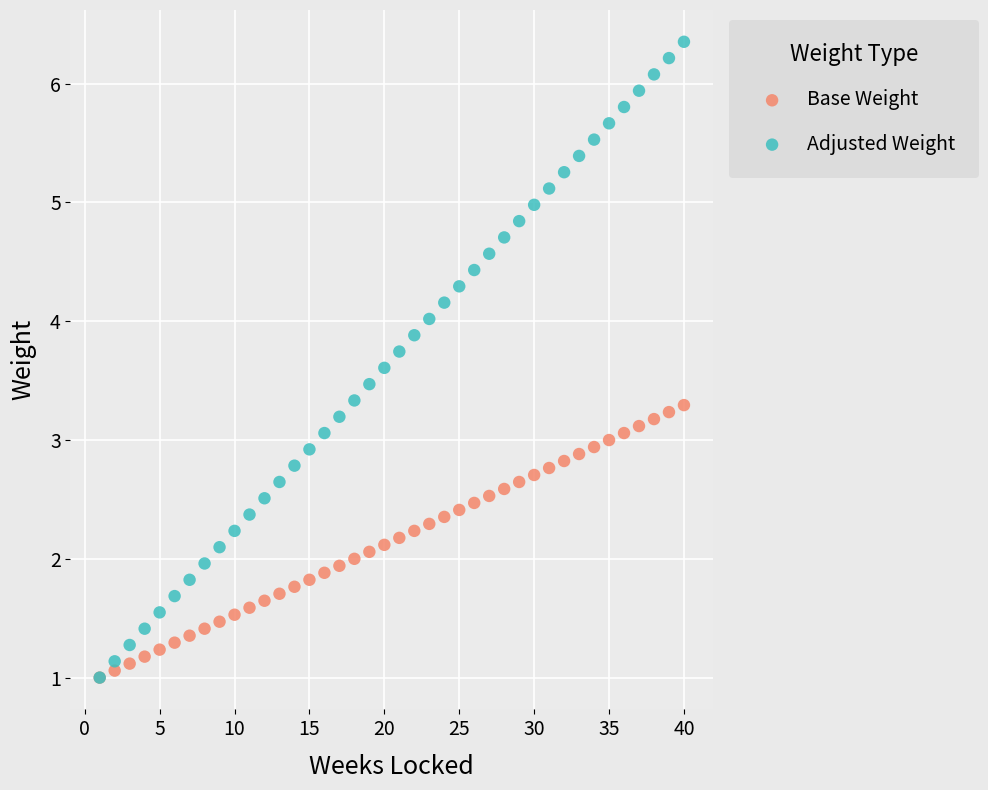

Which series reaches the maximum Y coordinate?

Adjusted Weight